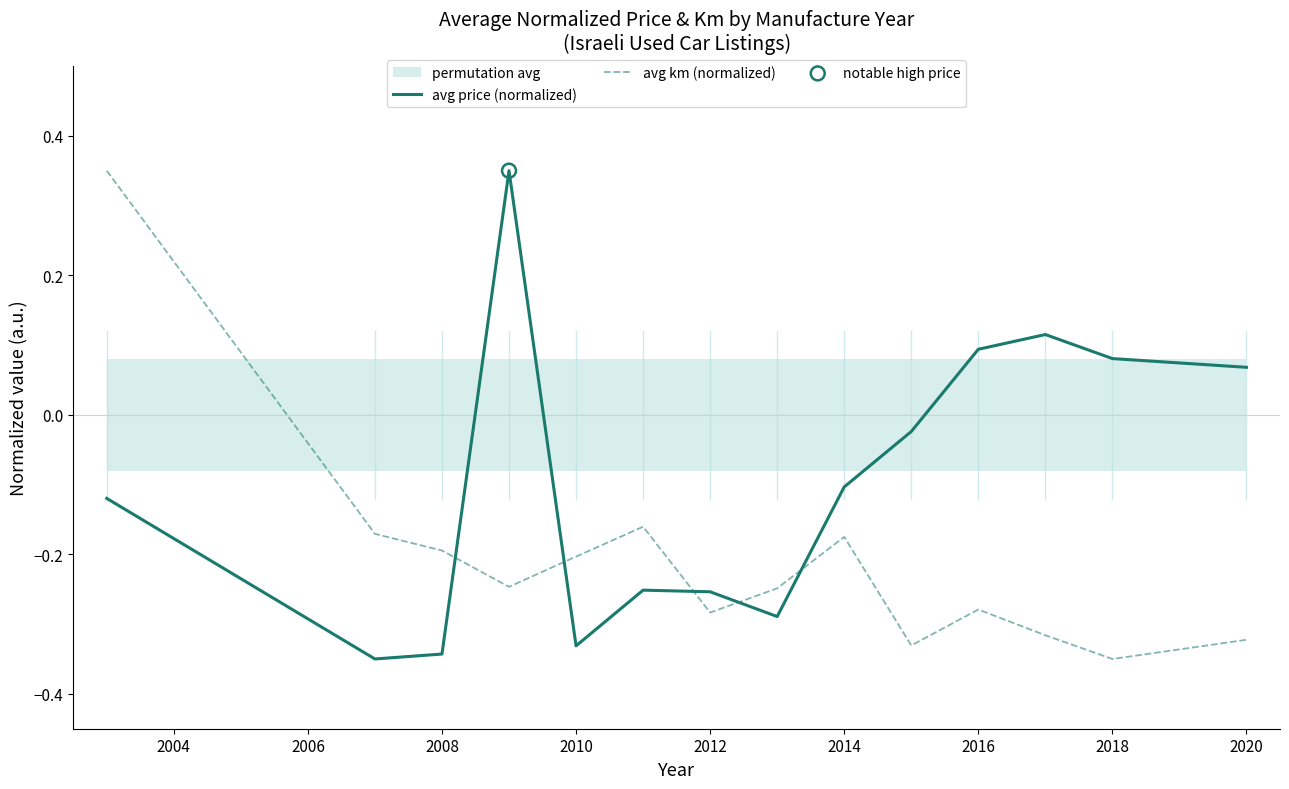

Which series has the widest spread of Y values?

avg price (normalized)